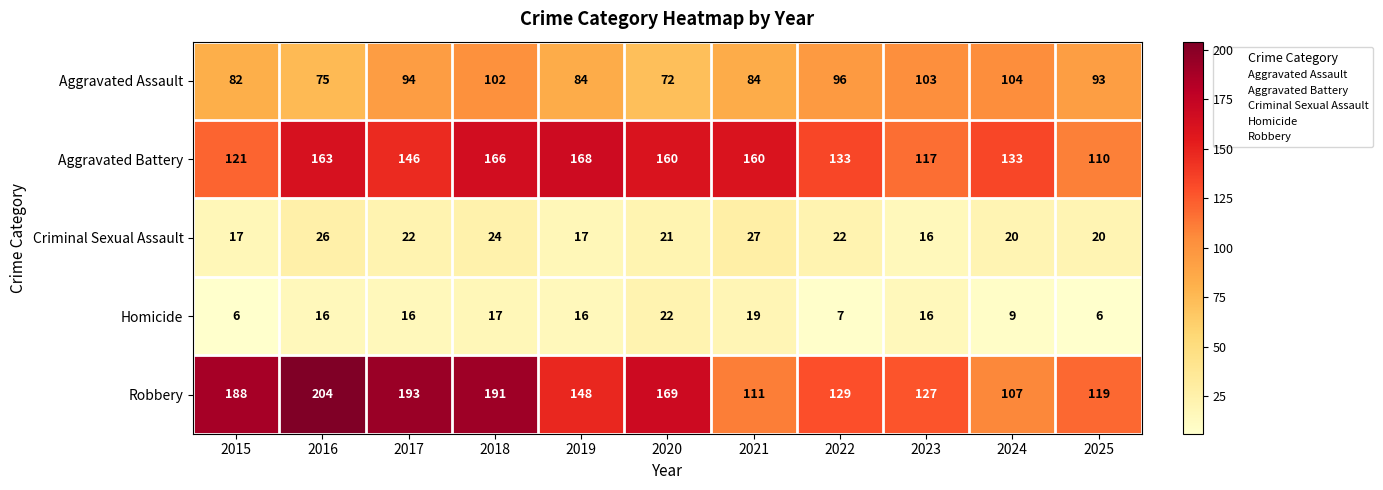

At how many categories does at least one series exceed 93?

11